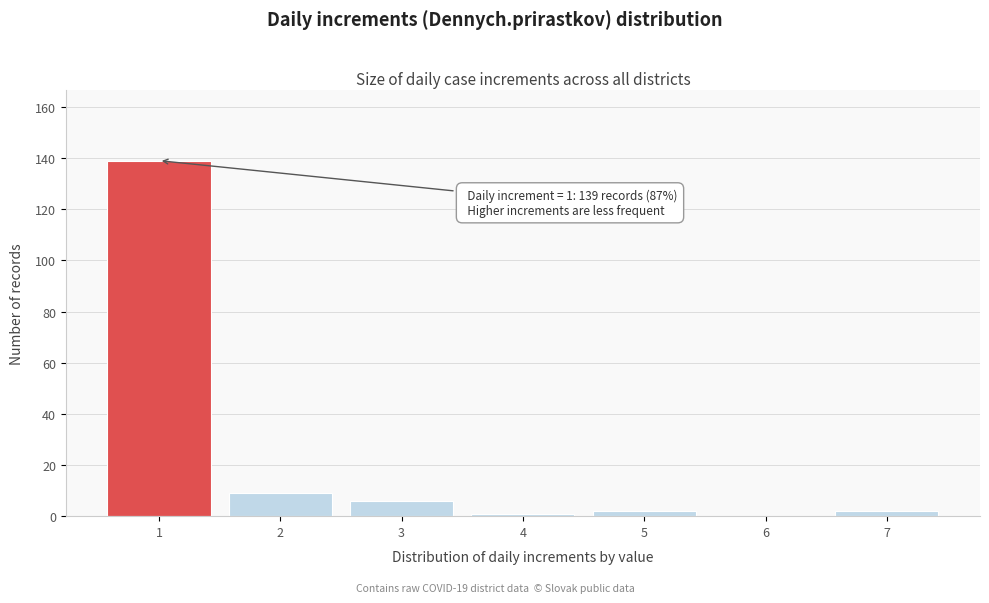

Which range on the x-axis has the tallest bar?

0.5 to 1.5